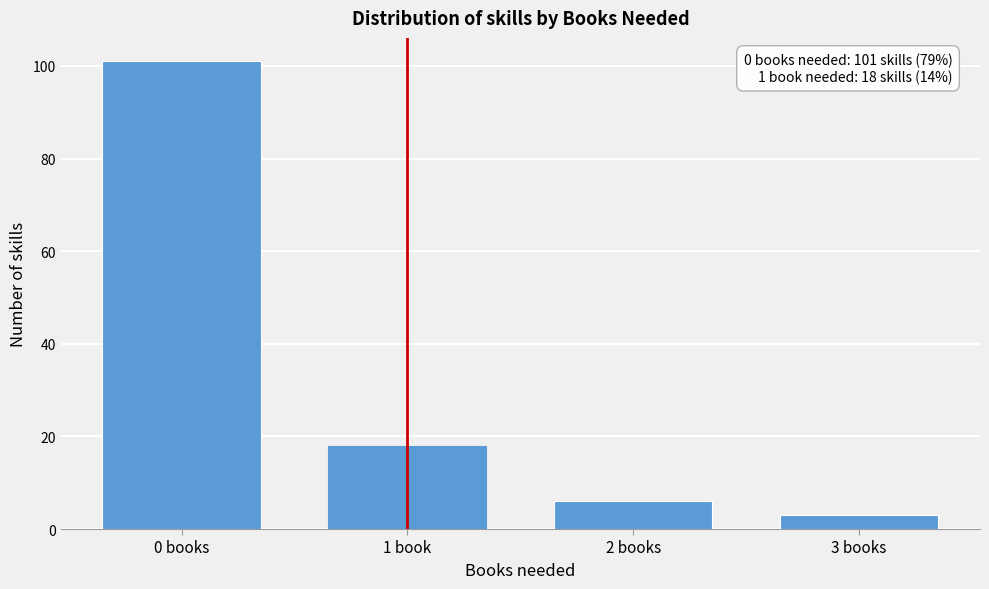

Reading left to right, list all the values displayed in this chart.

101	18	6	3